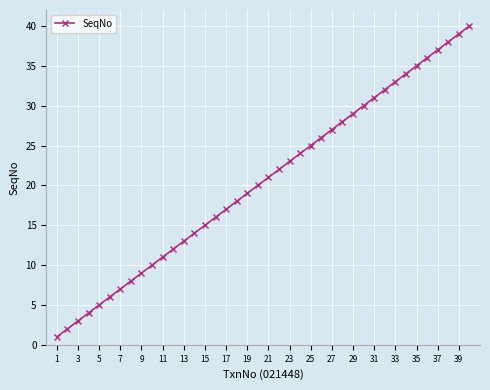

True or false: there are more than 0 points higher than both neighbors.

False